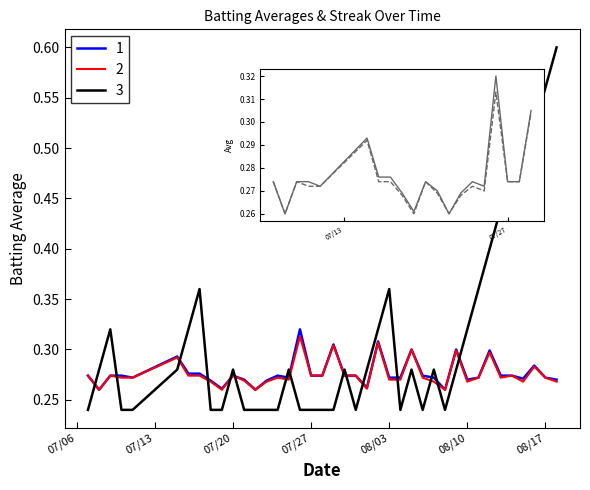

Which series has the widest spread of values?

3